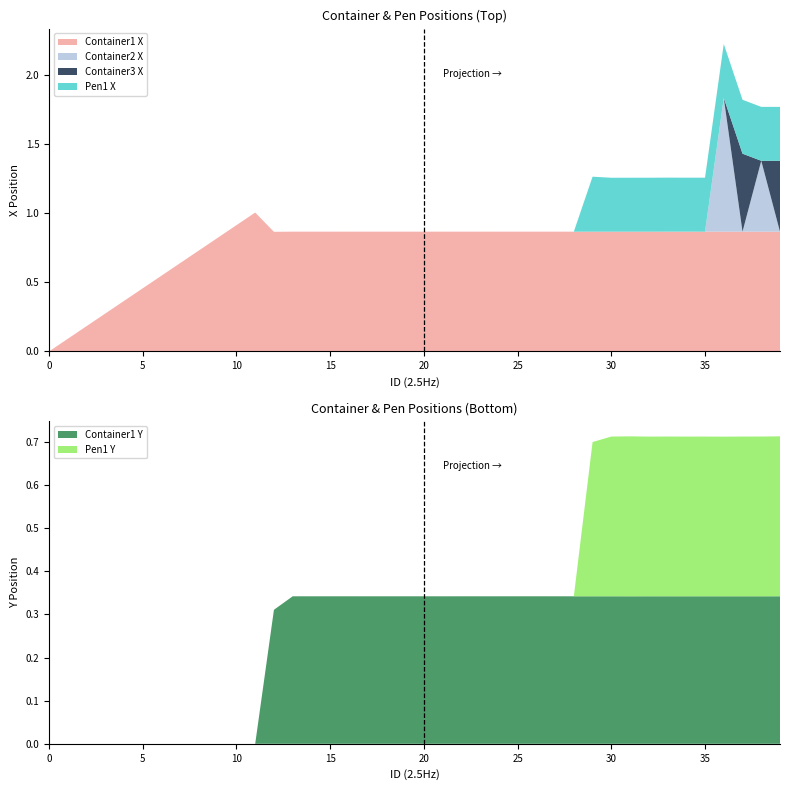

Reading left to right, extract all data points from this chart.

Container1 X: 0=0.0	11=1.0	12=0.9	13=0.9	14=0.9	15=0.9	16=0.9	17=0.9	18=0.9	19=0.9	20=0.9	21=0.9	22=0.9	23=0.9	24=0.9	25=0.9	26=0.9	27=0.9	28=0.9	29=0.9	30=0.9	31=0.9	32=0.9	33=0.9	34=0.9	35=0.9	36=0.9	37=0.9	38=0.9	39=0.9
Container1 Y: 0=0.0	11=-0.0	12=0.3	13=0.3	14=0.3	15=0.3	16=0.3	17=0.3	18=0.3	19=0.3	20=0.3	21=0.3	22=0.3	23=0.3	24=0.3	25=0.3	26=0.3	27=0.3	28=0.3	29=0.3	30=0.3	31=0.3	32=0.3	33=0.3	34=0.3	35=0.3	36=0.3	37=0.3	38=0.3	39=0.3
Pen1 X: 0=0.0	11=0.0	12=0.0	13=0.0	14=0.0	15=0.0	16=0.0	17=0.0	18=0.0	19=0.0	20=0.0	21=0.0	22=0.0	23=0.0	24=0.0	25=0.0	26=0.0	27=0.0	28=0.0	29=0.4	30=0.4	31=0.4	32=0.4	33=0.4	34=0.4	35=0.4	36=0.4	37=0.4	38=0.4	39=0.4
Pen1 Y: 0=0.0	11=0.0	12=0.0	13=0.0	14=0.0	15=0.0	16=0.0	17=0.0	18=0.0	19=0.0	20=0.0	21=0.0	22=0.0	23=0.0	24=0.0	25=0.0	26=0.0	27=0.0	28=0.0	29=0.4	30=0.4	31=0.4	32=0.4	33=0.4	34=0.4	35=0.4	36=0.4	37=0.4	38=0.4	39=0.4
Container2 X: 0=0.0	11=0.0	12=0.0	13=0.0	14=0.0	15=0.0	16=0.0	17=0.0	18=0.0	19=0.0	20=0.0	21=0.0	22=0.0	23=0.0	24=0.0	25=0.0	26=0.0	27=0.0	28=0.0	29=0.0	30=0.0	31=0.0	32=0.0	33=0.0	34=0.0	35=0.0	36=1.0	37=0.0	38=0.5	39=0.0
Container3 X: 0=0.0	11=0.0	12=0.0	13=0.0	14=0.0	15=0.0	16=0.0	17=0.0	18=0.0	19=0.0	20=0.0	21=0.0	22=0.0	23=0.0	24=0.0	25=0.0	26=0.0	27=0.0	28=0.0	29=0.0	30=0.0	31=0.0	32=0.0	33=0.0	34=0.0	35=0.0	36=0.0	37=0.6	38=0.0	39=0.5